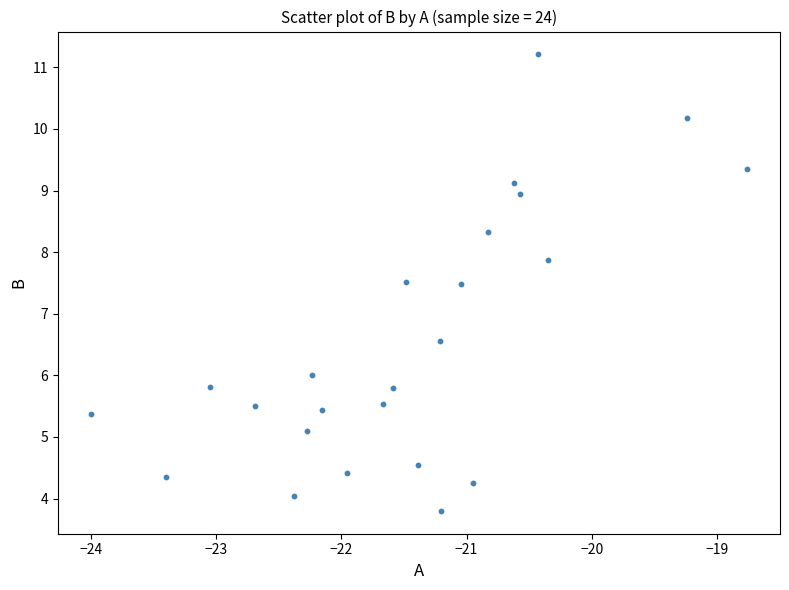

What is the range of X values (max minus min)?

5.2